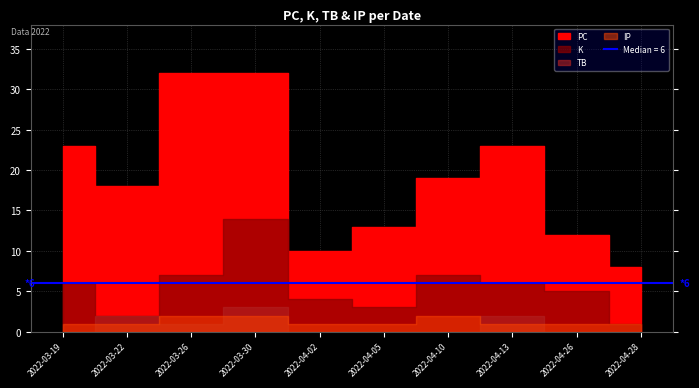

Rank the series by their maximum value, from highest to lowest.

PC, K, TB, IP